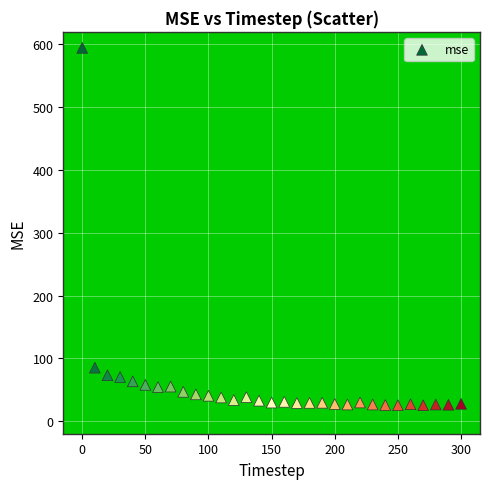

What Y value in the scatter plot is closest to 309?

85.2